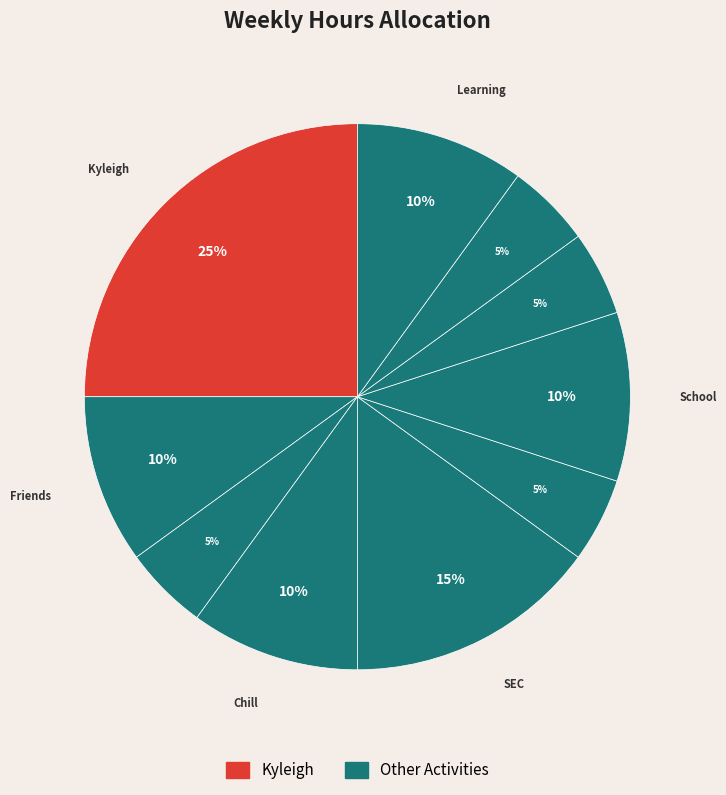

How many slices are in this pie chart?

10